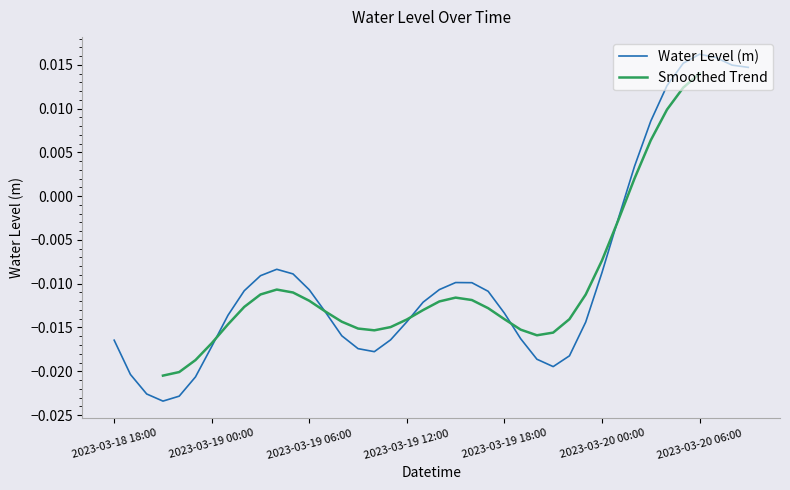

Which category has the lowest value across all series?

2023-03-18 21:00